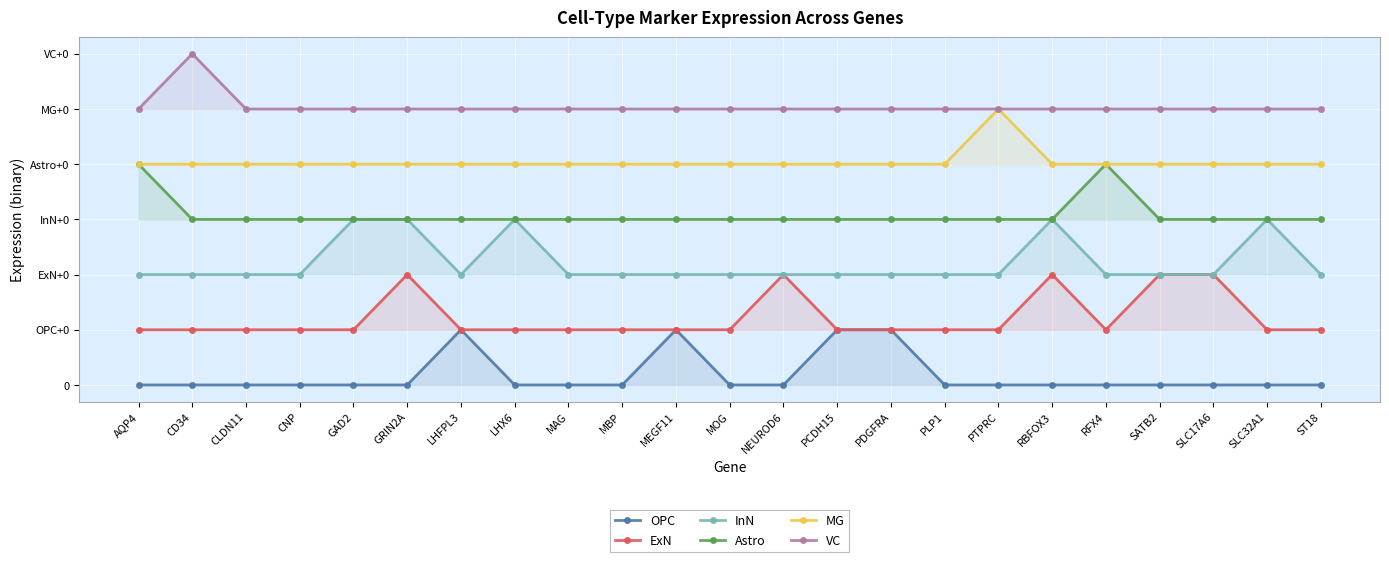

What are all the series names shown in the legend?

OPC, ExN, InN, Astro, MG, VC